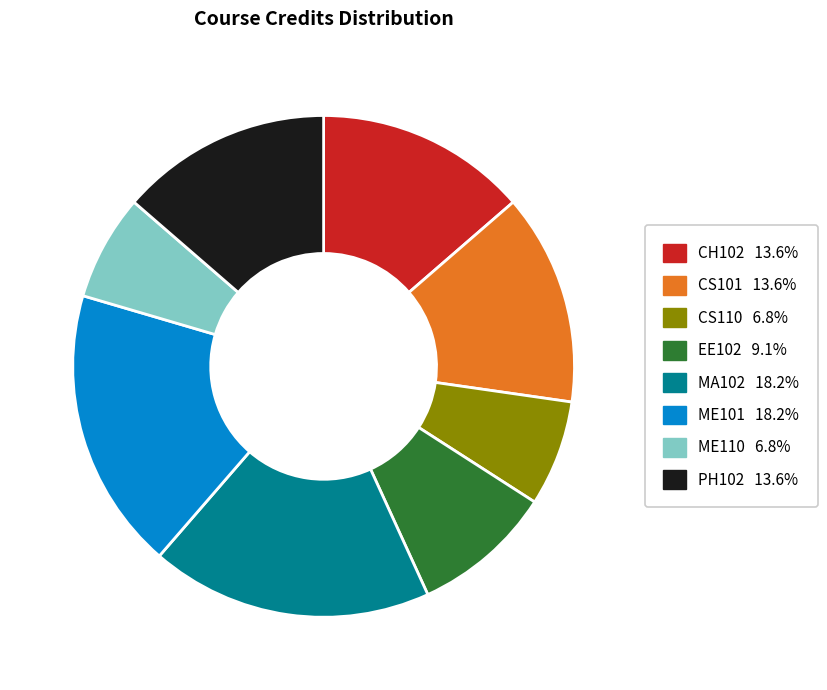

Does CH102 account for over 50% of the chart?

No